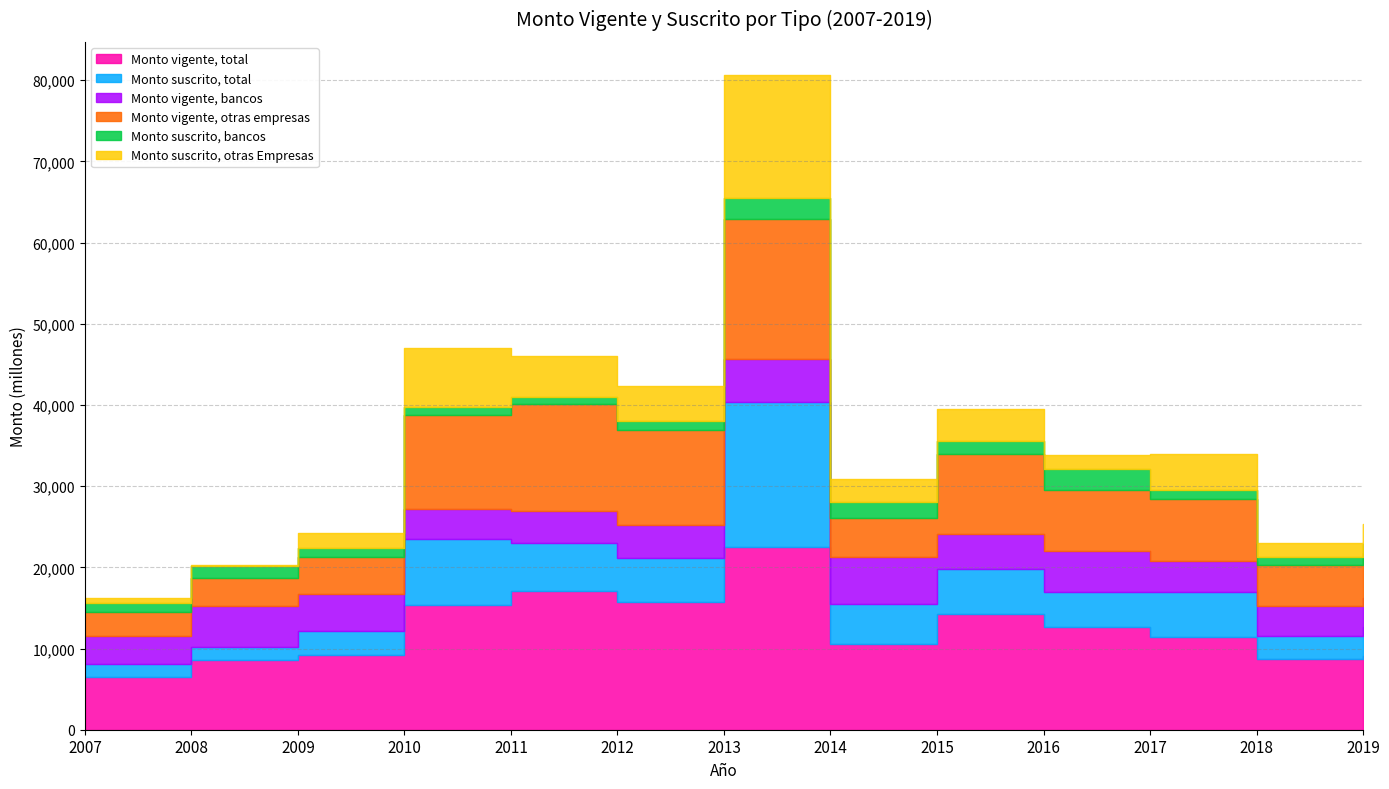

How many data points in Monto suscrito, bancos are above 1119?

6